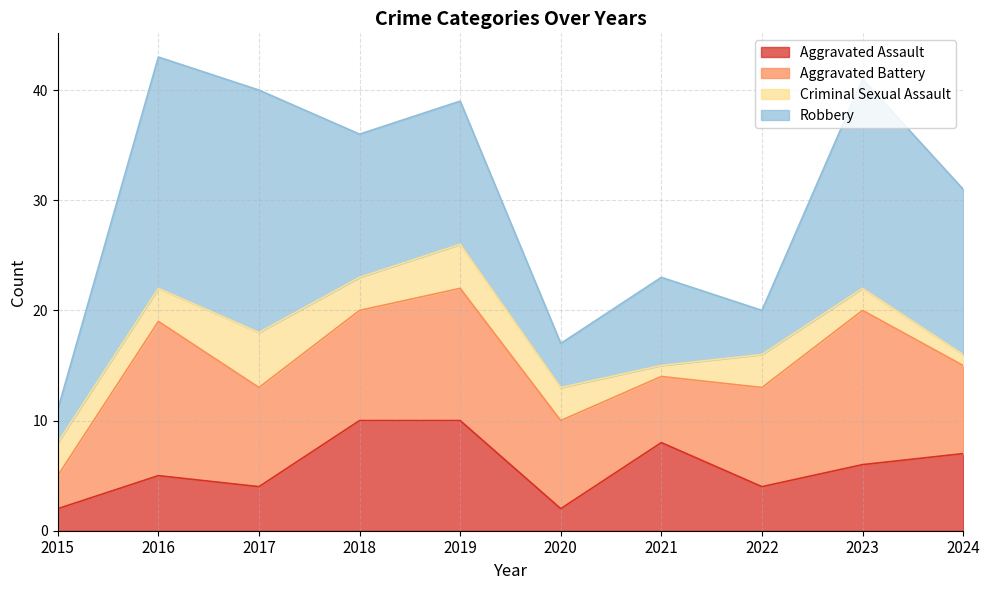

What is the smallest value displayed?

1